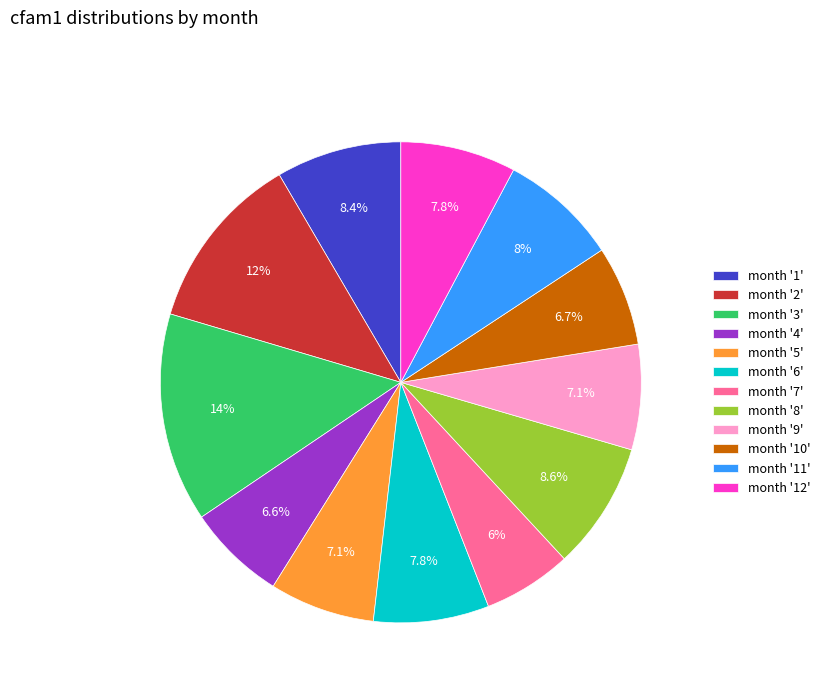

Does any single category account for the majority?

No